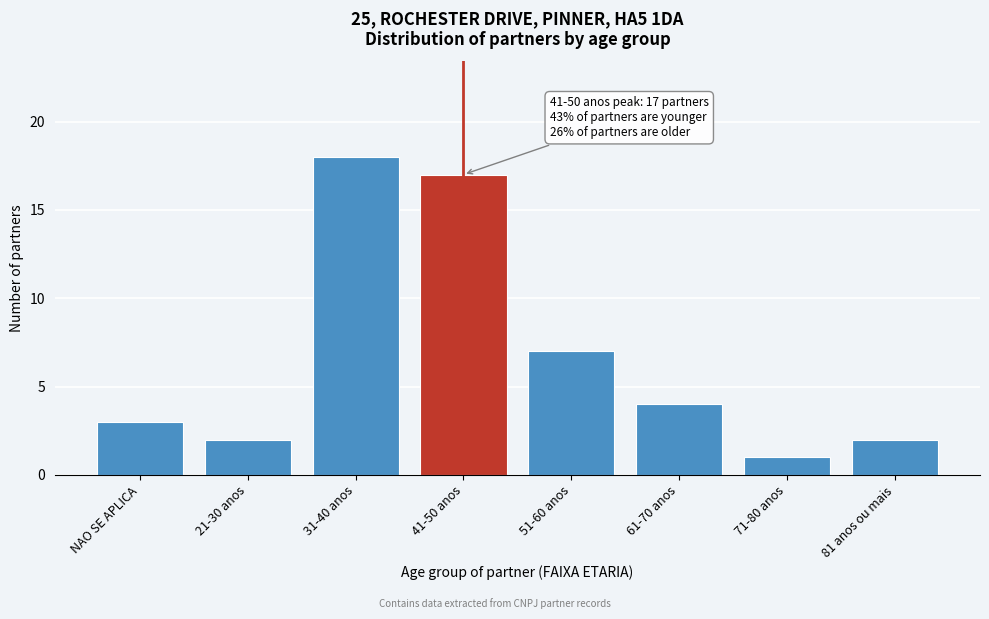

Reading left to right, what are all the values shown in this chart?

3	2	18	17	7	4	1	2